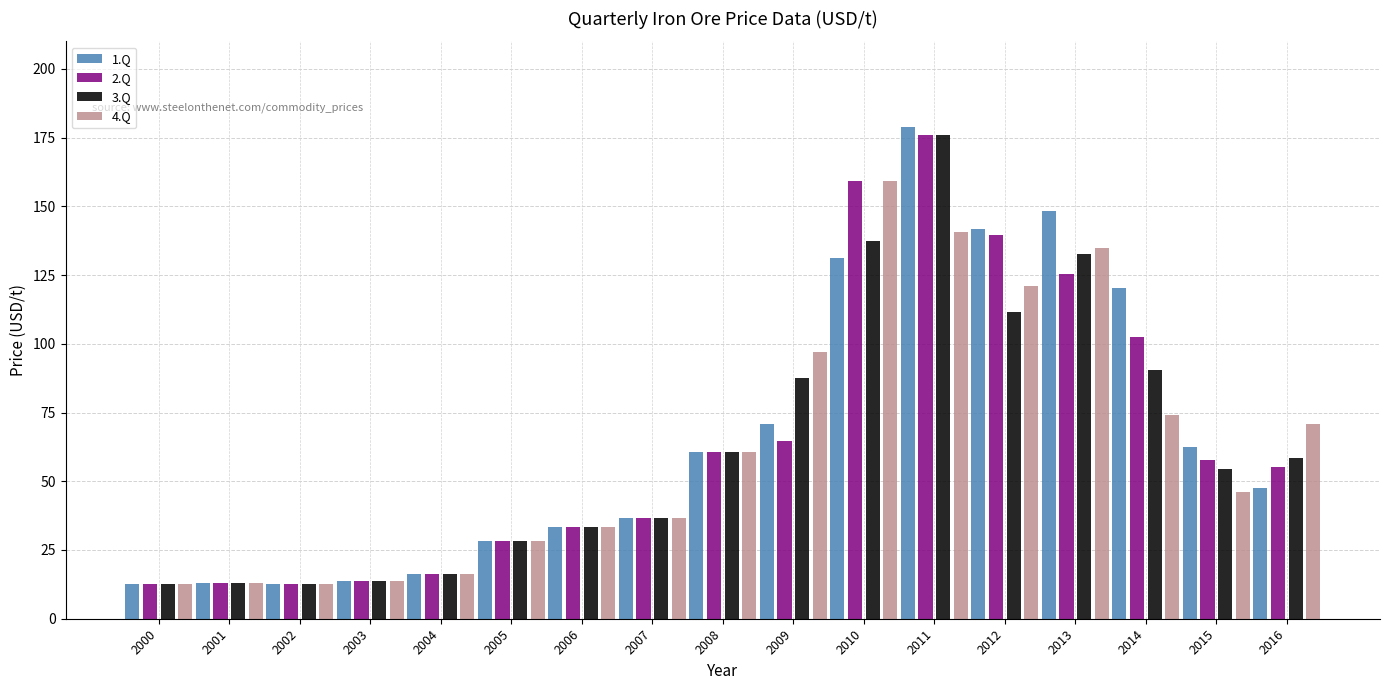

Which category has the highest value across all series?

2011